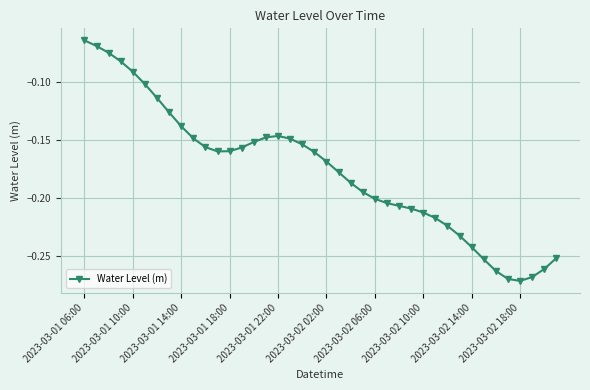

How many data points does each series have?

40